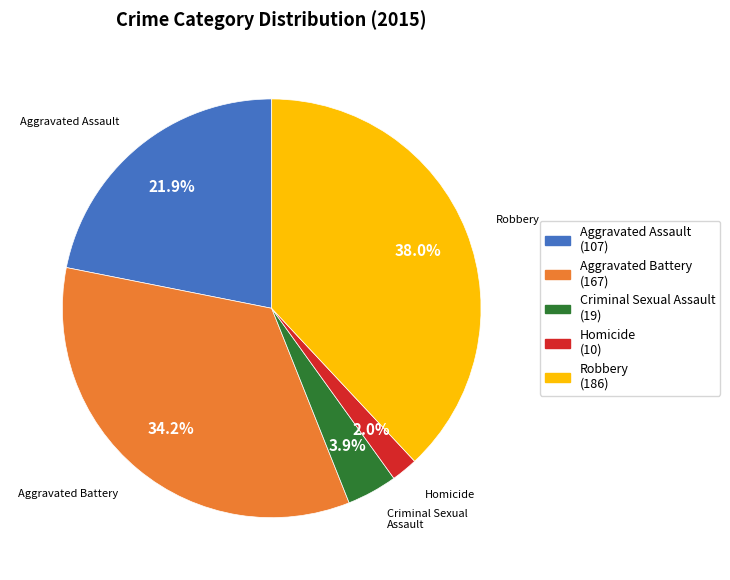

To the nearest percent, what is the combined percentage of Aggravated Battery and Aggravated Assault?

56%